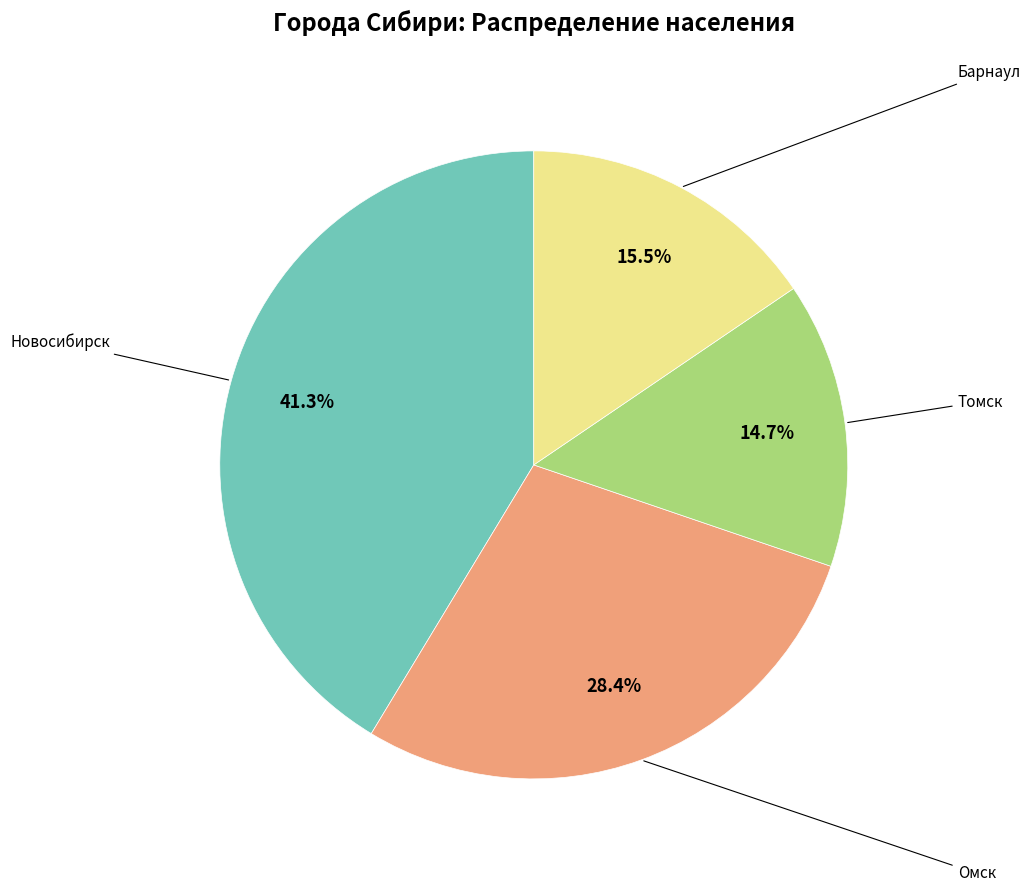

Is there a majority slice in this chart?

No